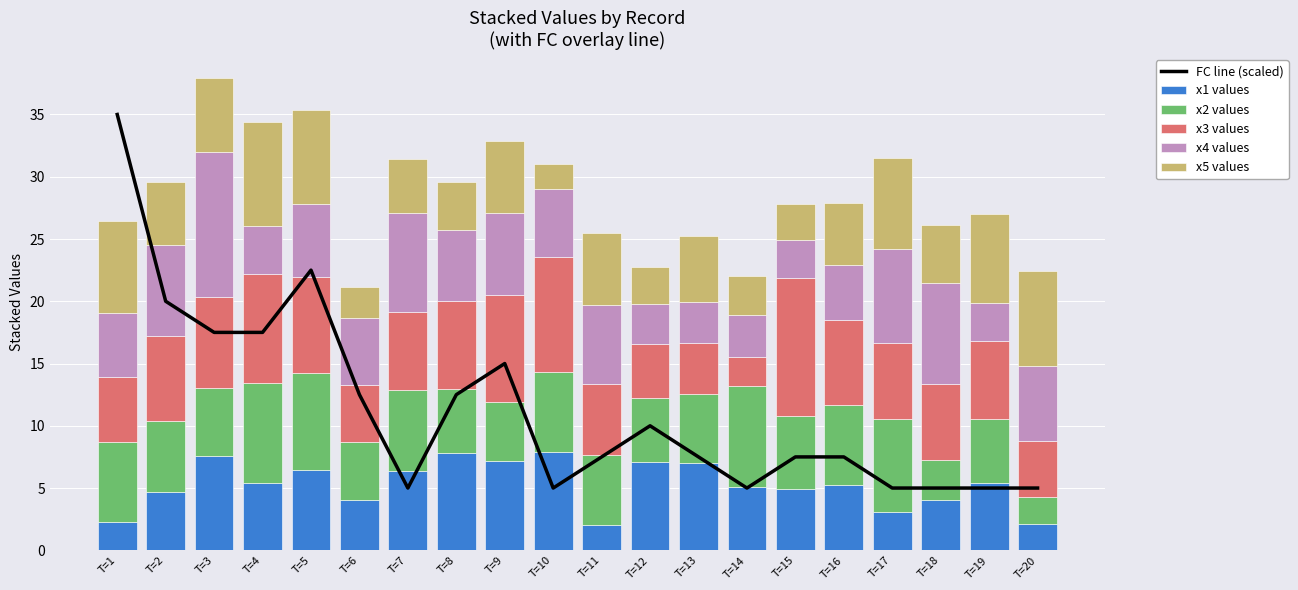

Which has a higher value, T=20 or T=9?

T=9